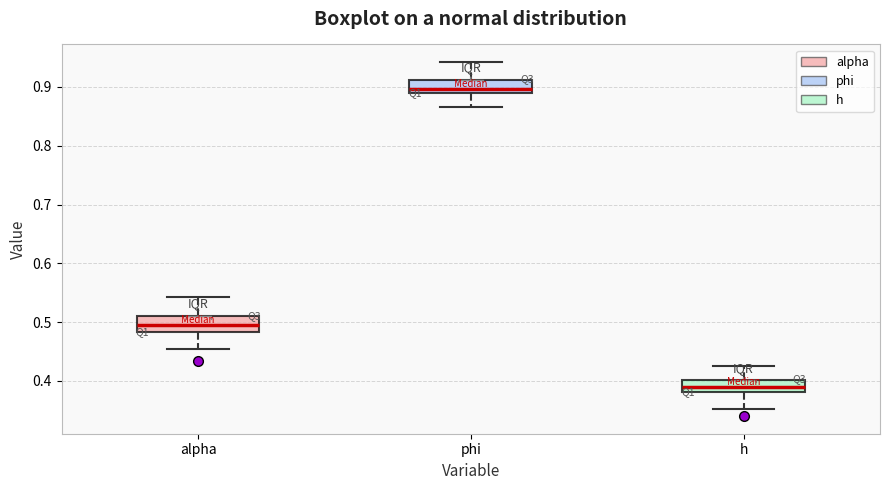

Where does the lower whisker of the box for phi end on the y-axis? The values are not printed on the chart, so give them approximately, as read against the axis.

0.87